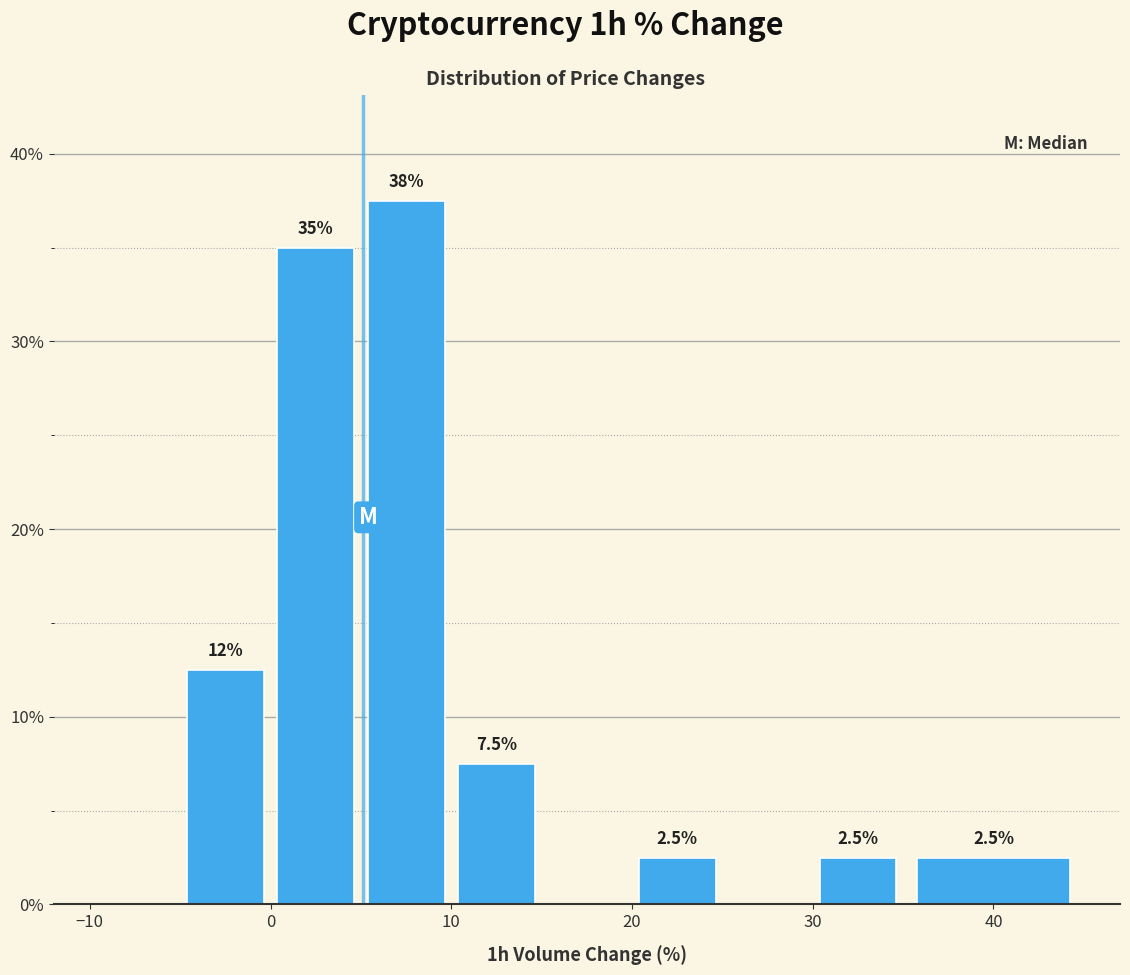

Over which range of the x-axis is the bar tallest?

5 to 10